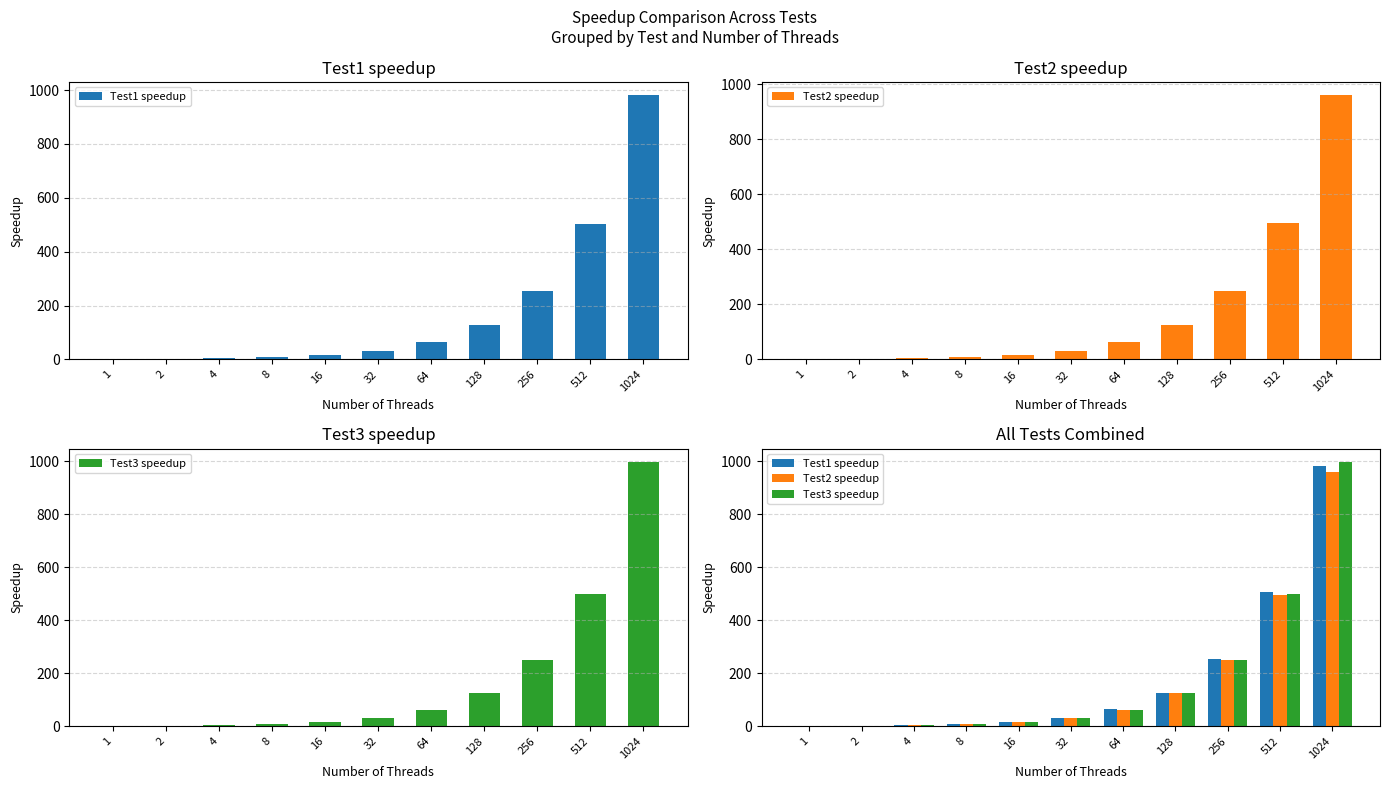

What is the value of the Test3 speedup bar at the 6th from the left?

31.2